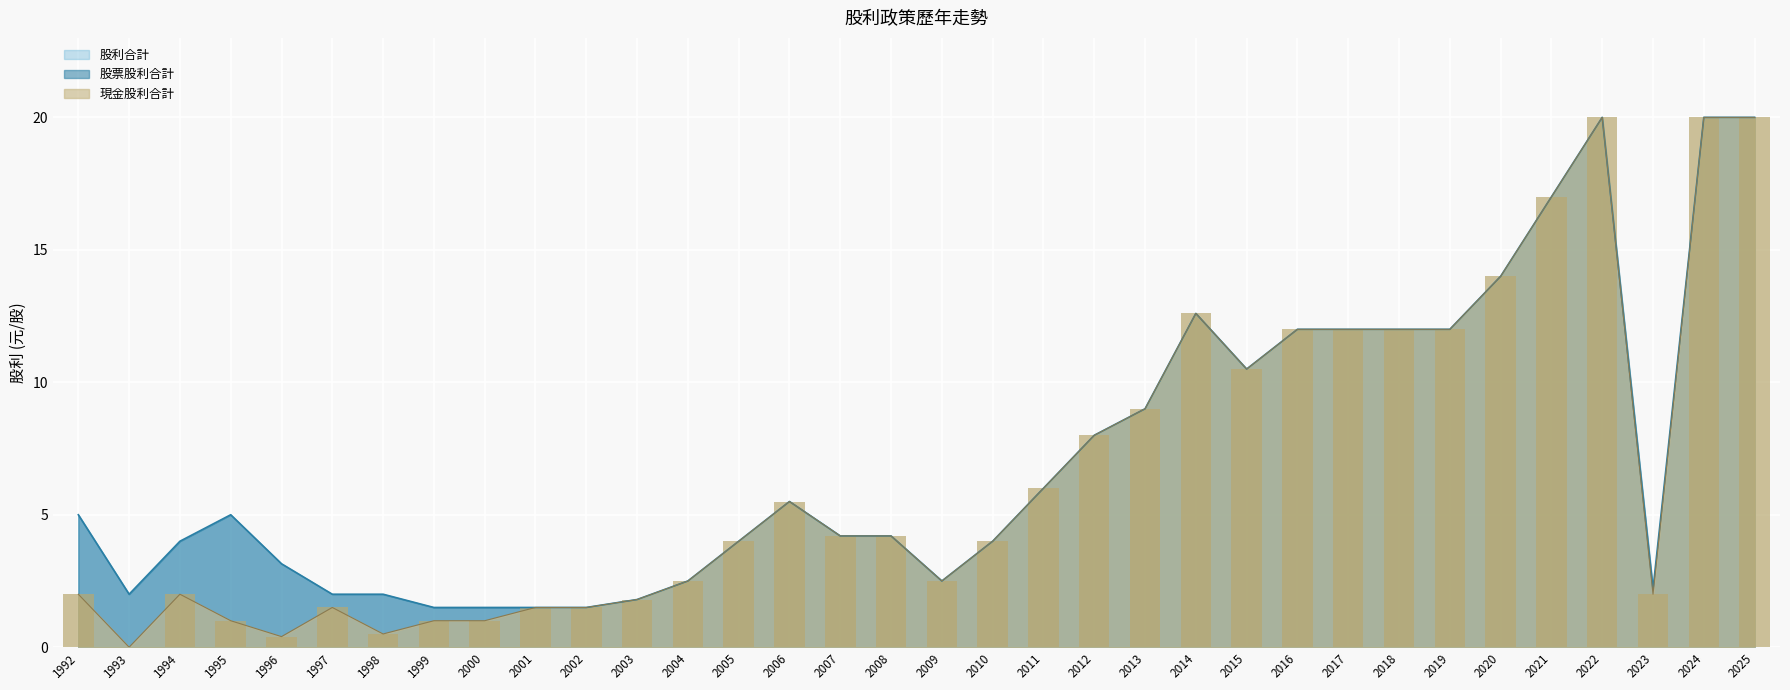

Which series changed the most between 1996 and 2000?

股利合計